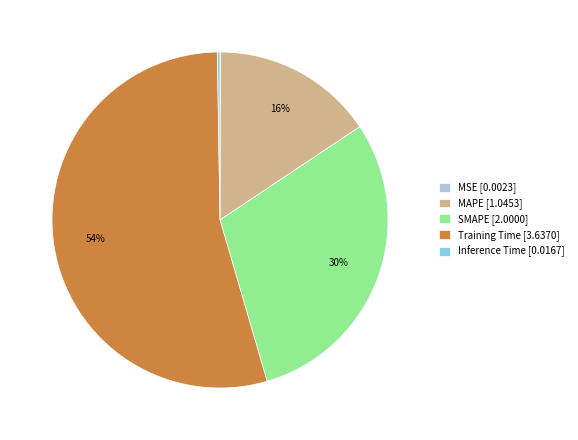

To the nearest percent, what portion does MAPE represent?

16%